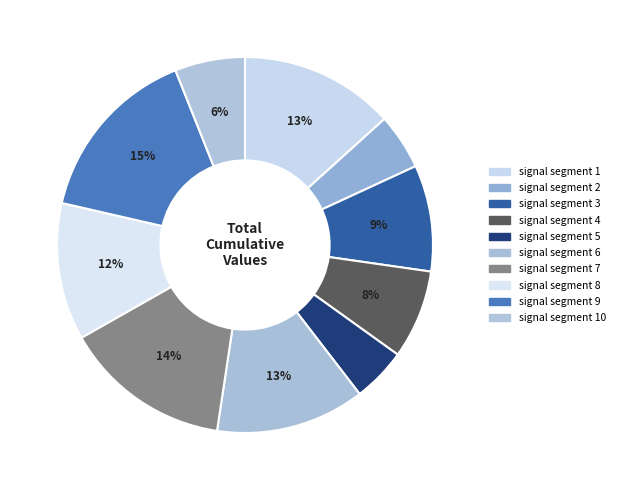

How many slices are in this pie chart?

10